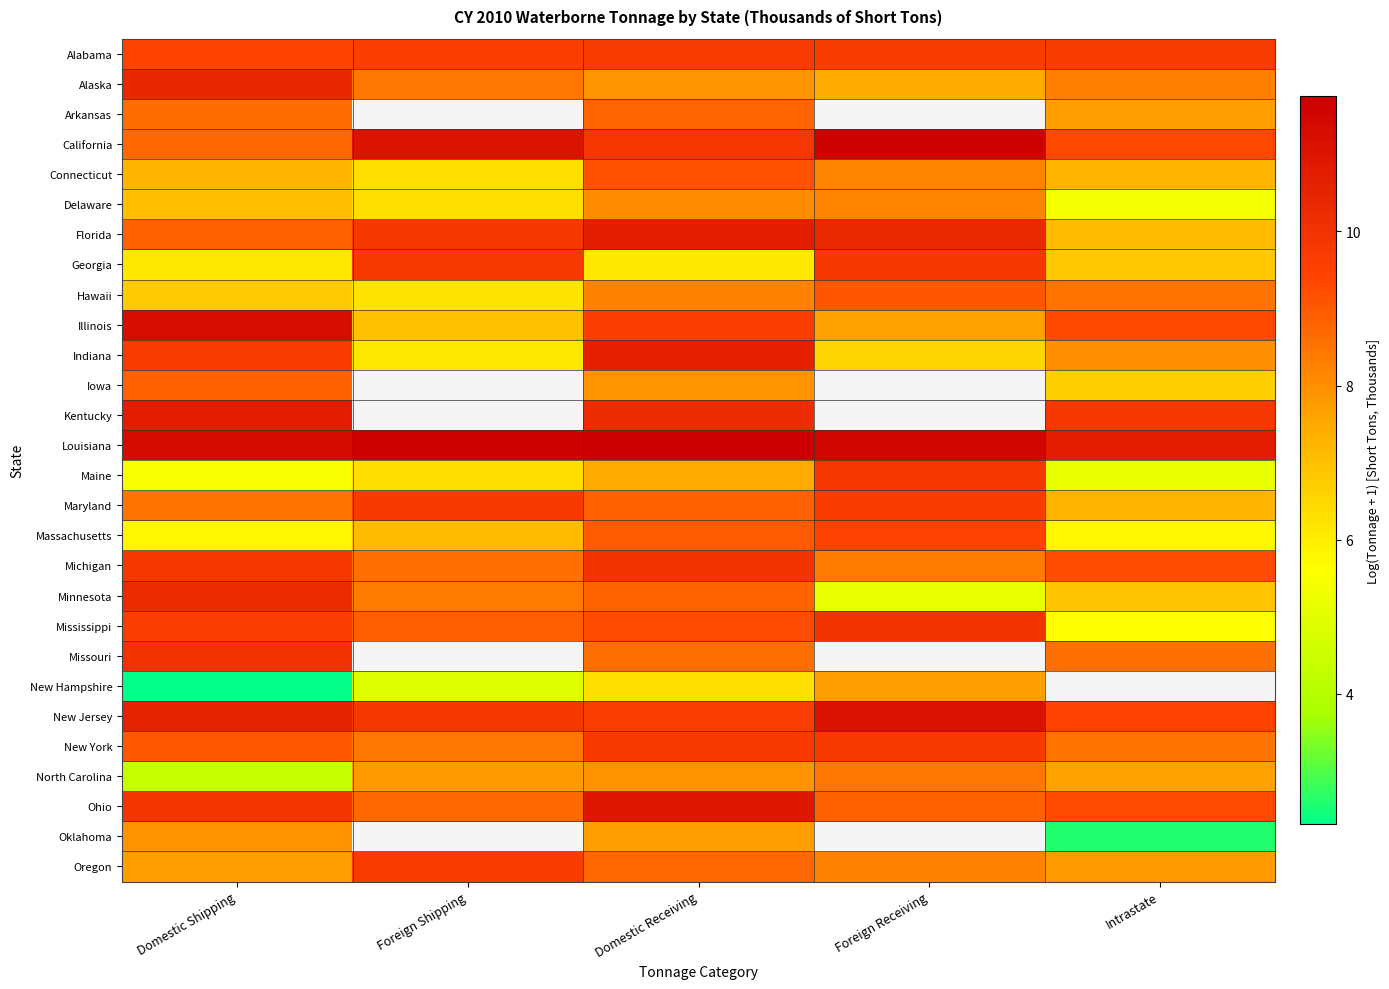

Which series has the largest range (max minus min)?

New Hampshire